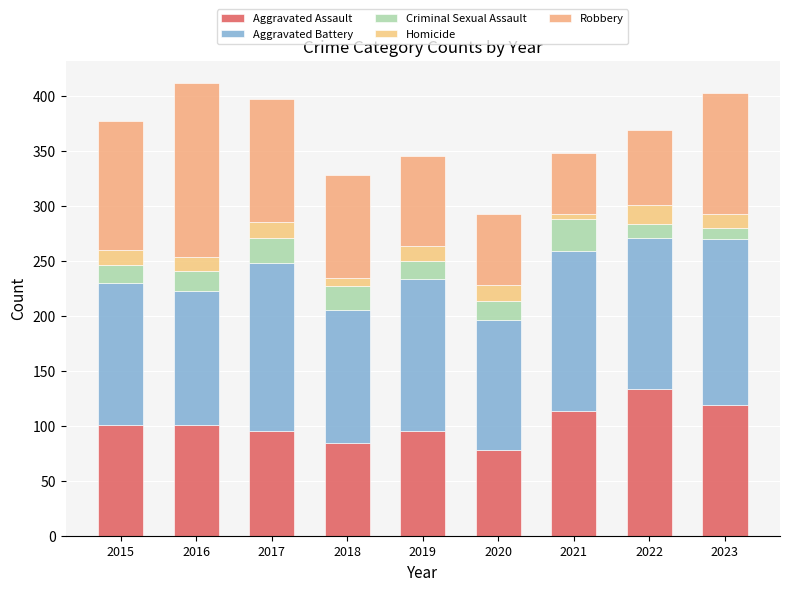

Are the bars grouped side by side (vs. stacked)?

No